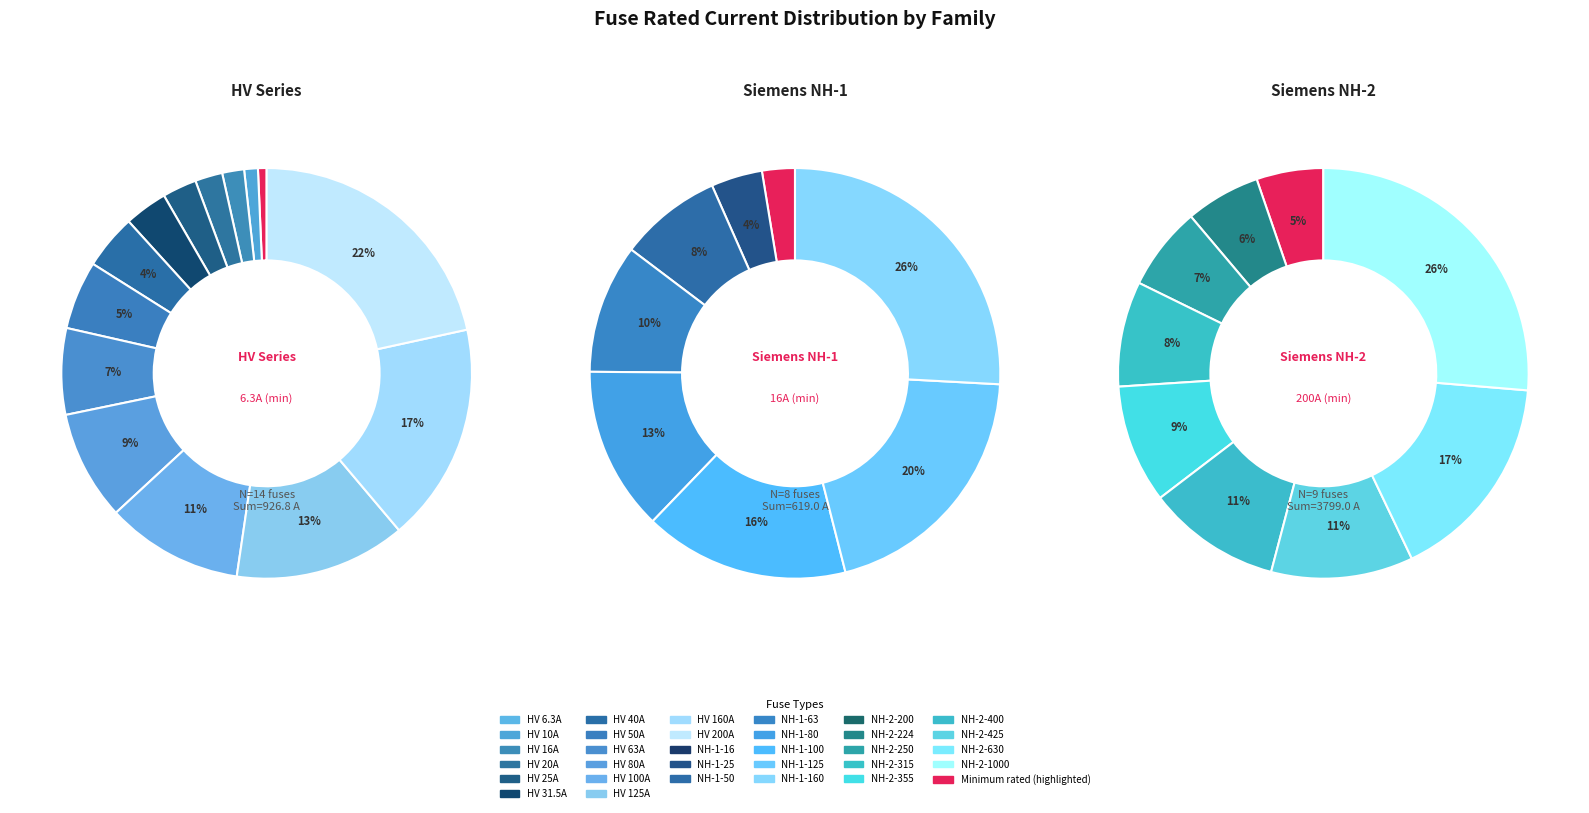

Is Siemens NH-2-315 the majority of the pie?

No